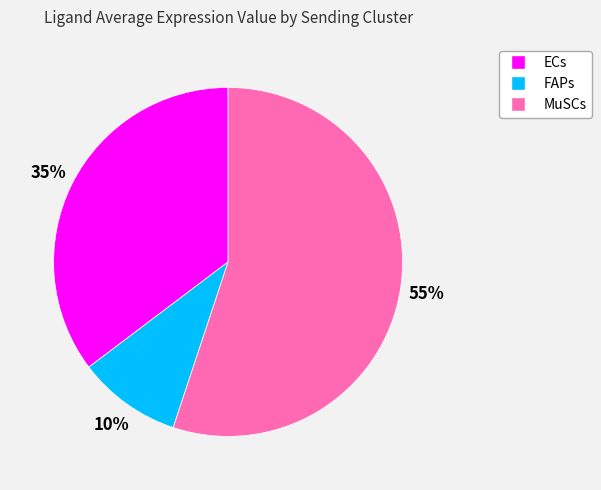

Which category has the biggest portion of the pie?

MuSCs